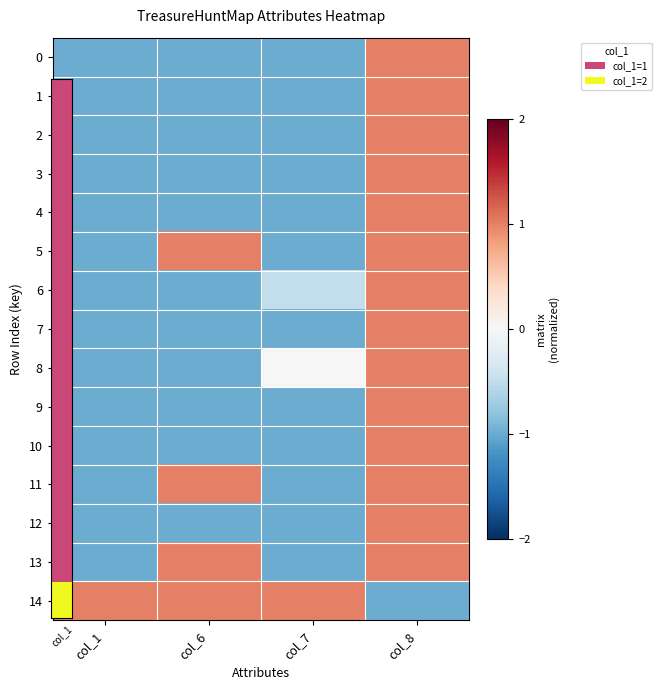

At which category does the chart reach its minimum across all series?

col_1